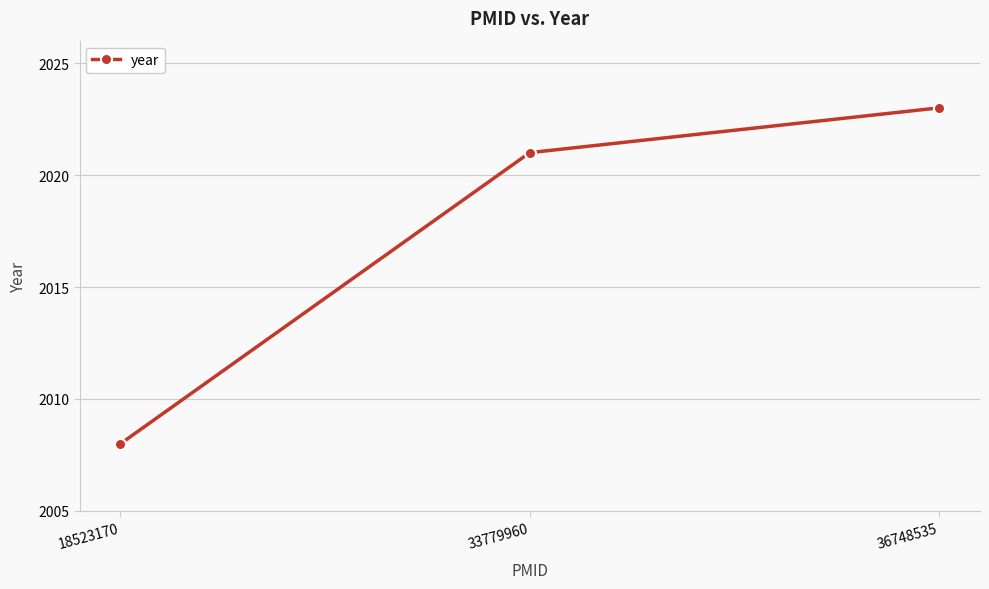

Which has a higher value, 36748535 or 18523170?

36748535